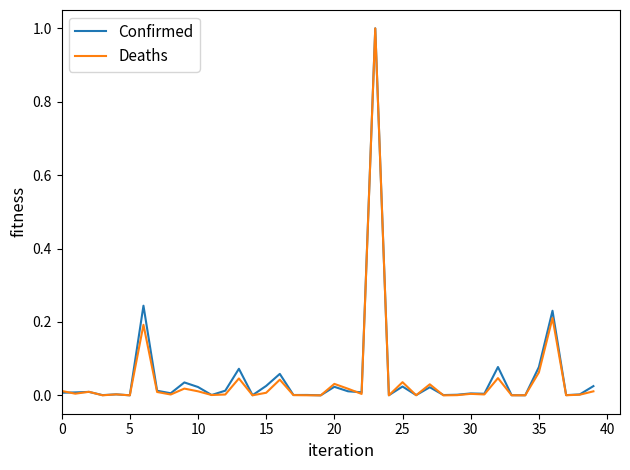

Which series has the largest range (max minus min)?

Deaths